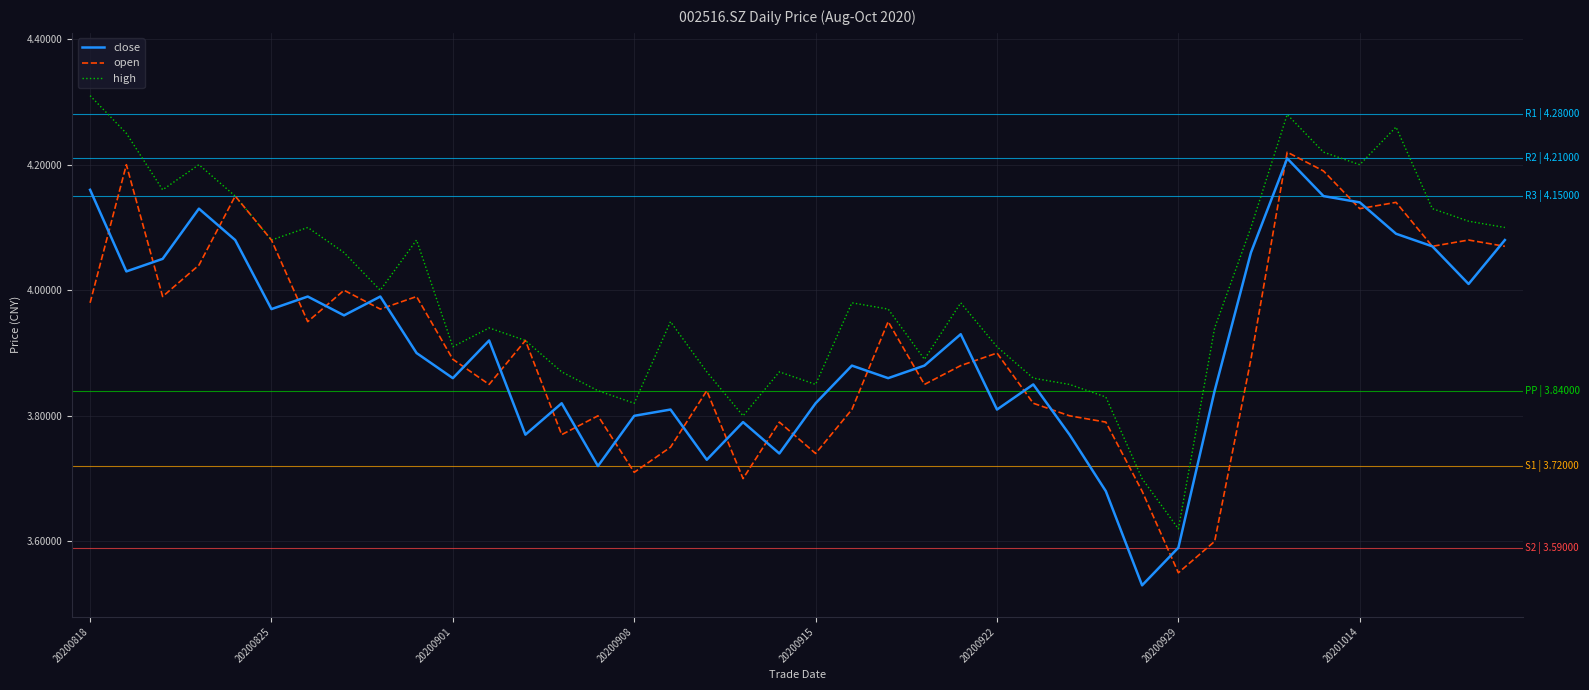

Which series has the largest total across all categories?

high